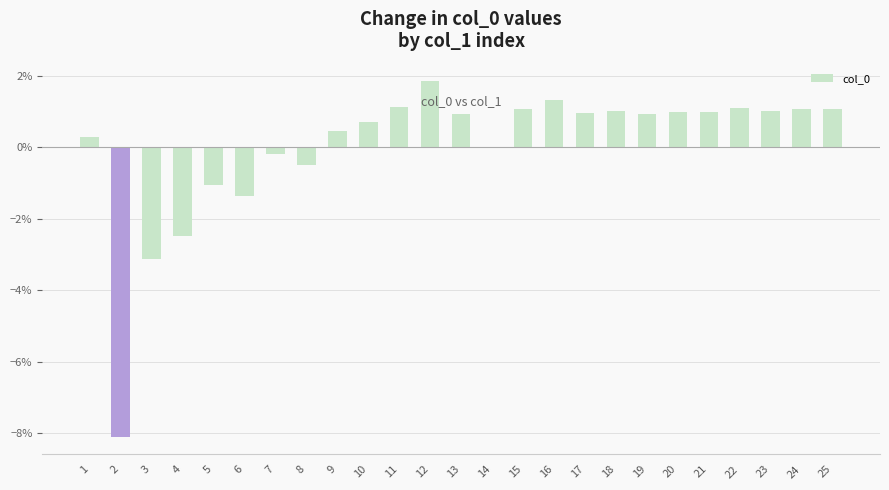

List the labels in order of value, smallest first.

2, 3, 4, 6, 5, 8, 7, 14, 1, 9, 10, 13, 19, 17, 21, 20, 23, 18, 24, 25, 15, 22, 11, 16, 12